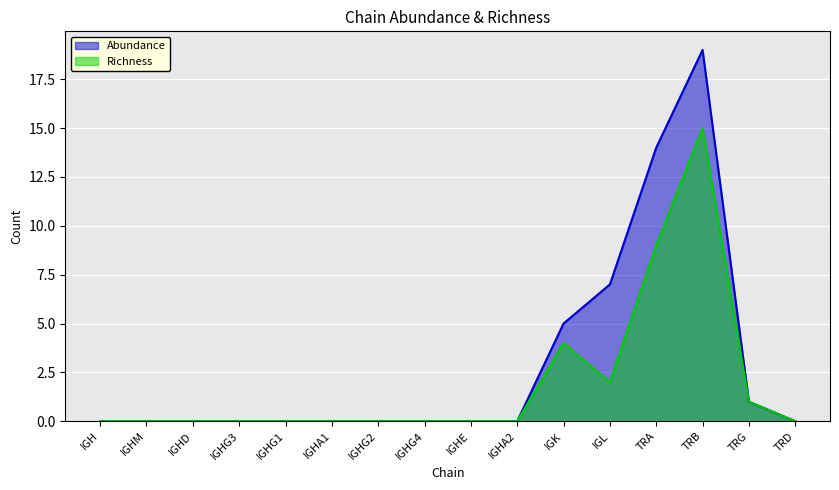

Which series has the widest spread of values?

Abundance